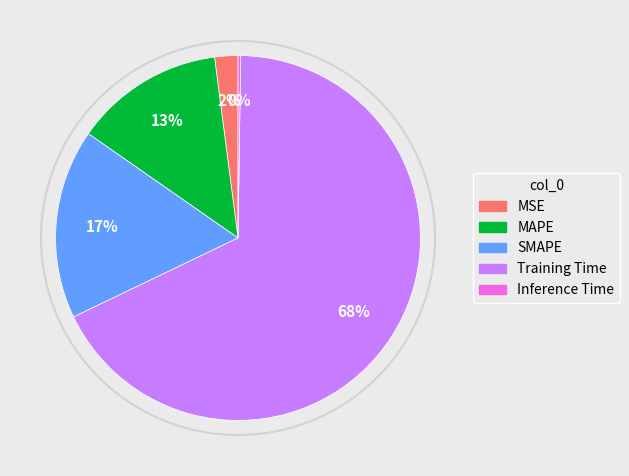

To the nearest percent, what is the average slice percentage?

20%